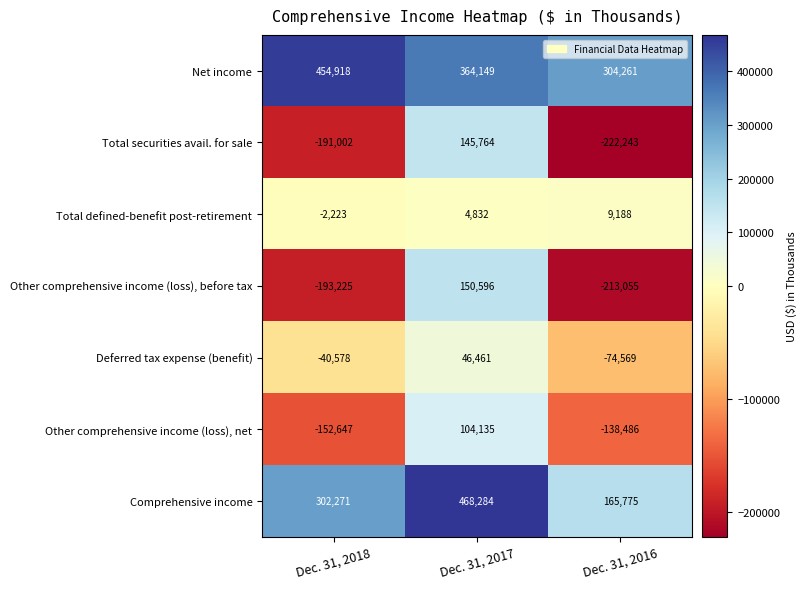

Where is Total securities avail. for sale nearest to the value -38239?

Dec. 31, 2018